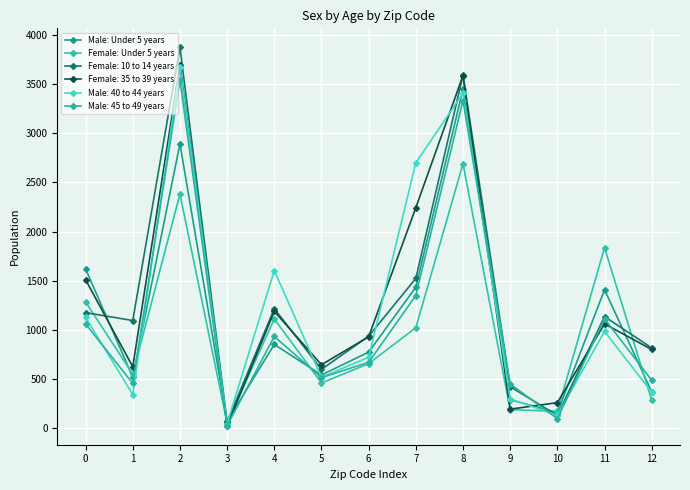

Between 3 and 7, which series saw the biggest shift?

Male: 40 to 44 years